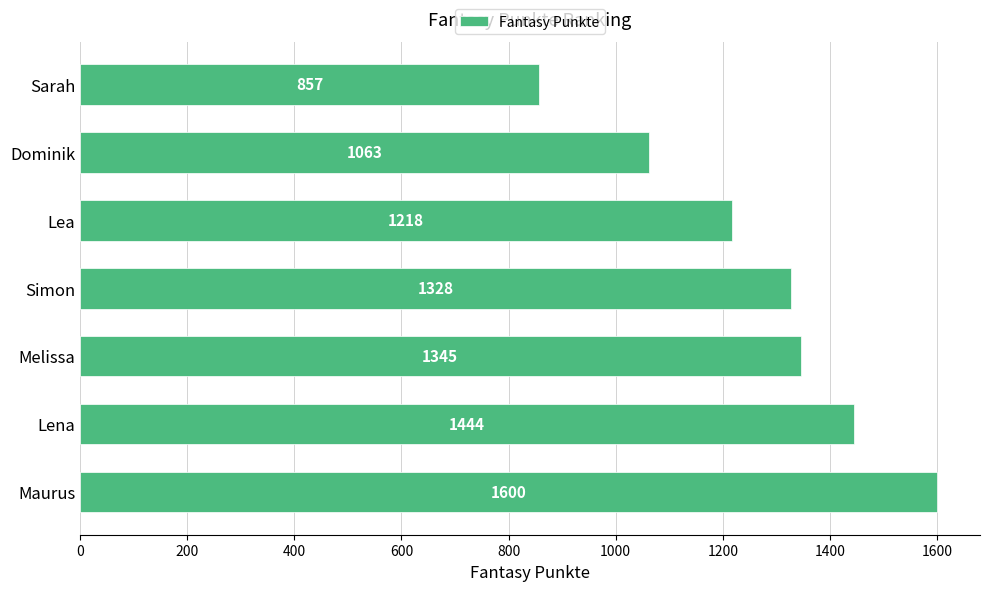

How many data points are less than 1328?

3